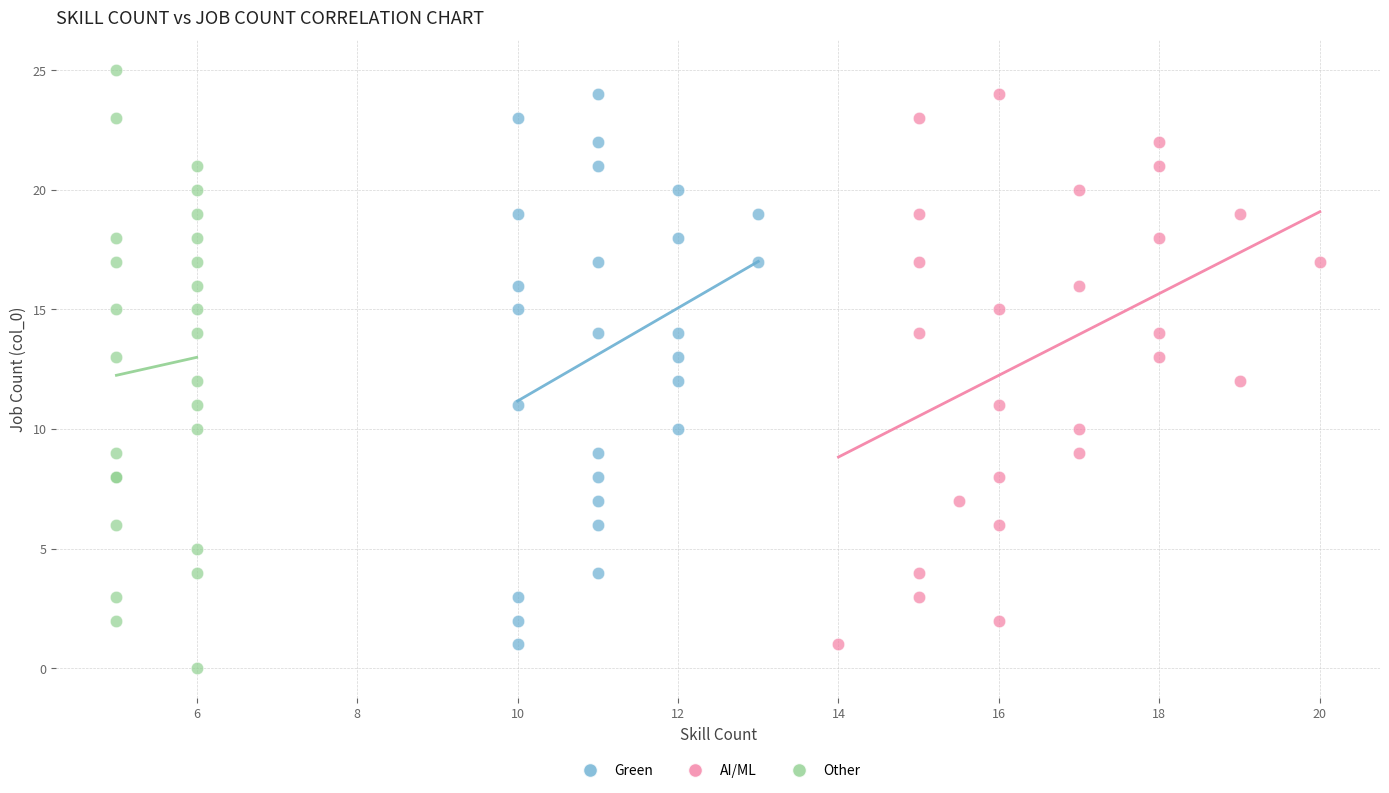

What are all the series names shown in the legend?

Green, AI/ML, Other